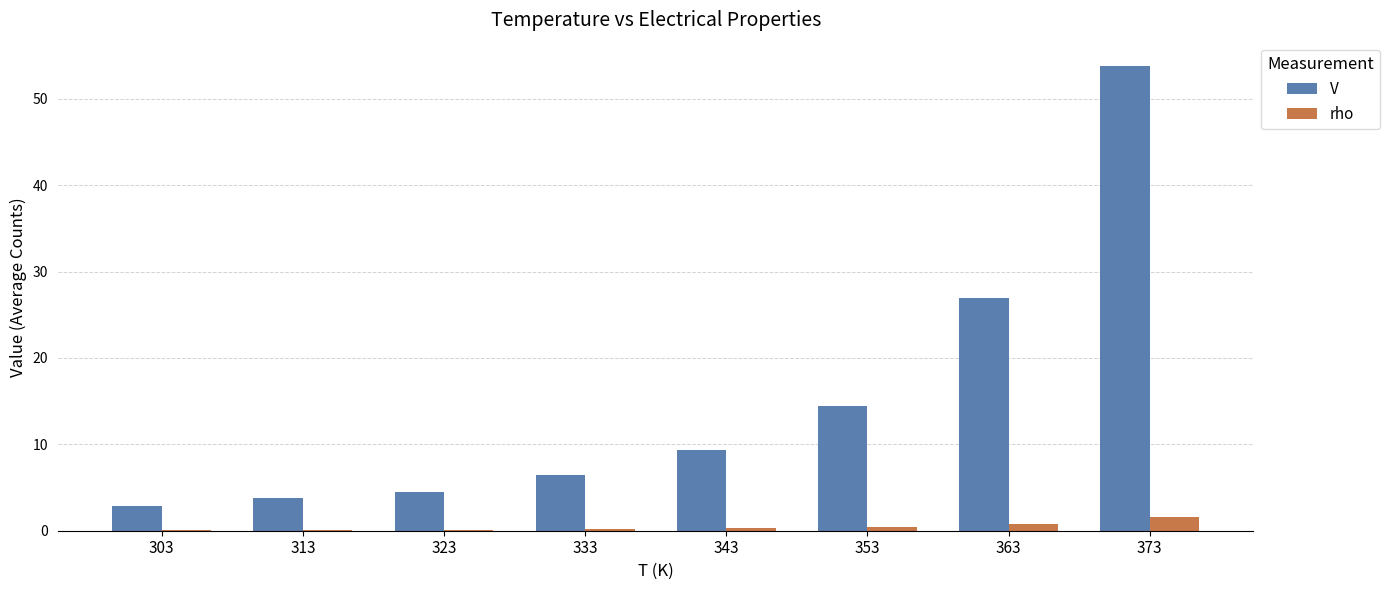

Where does the V series first go above 9?

343